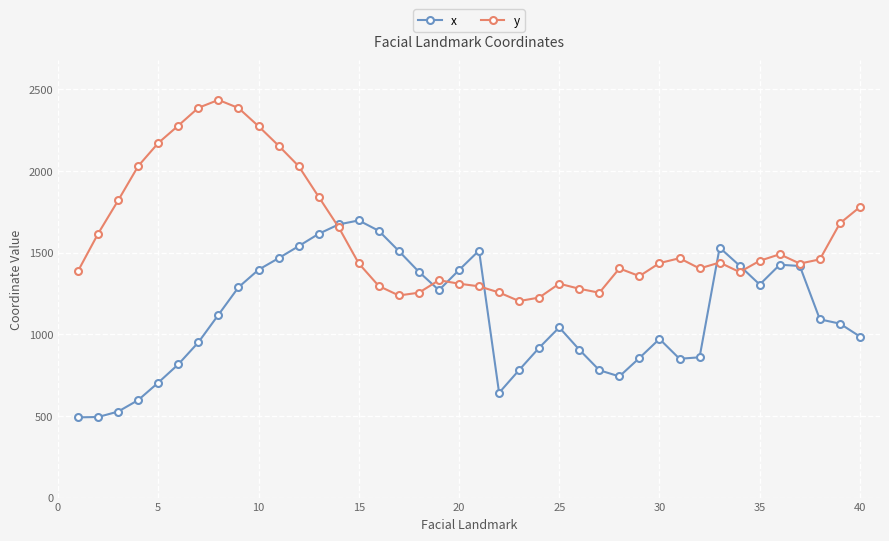

What is the maximum value for x?

1697.1